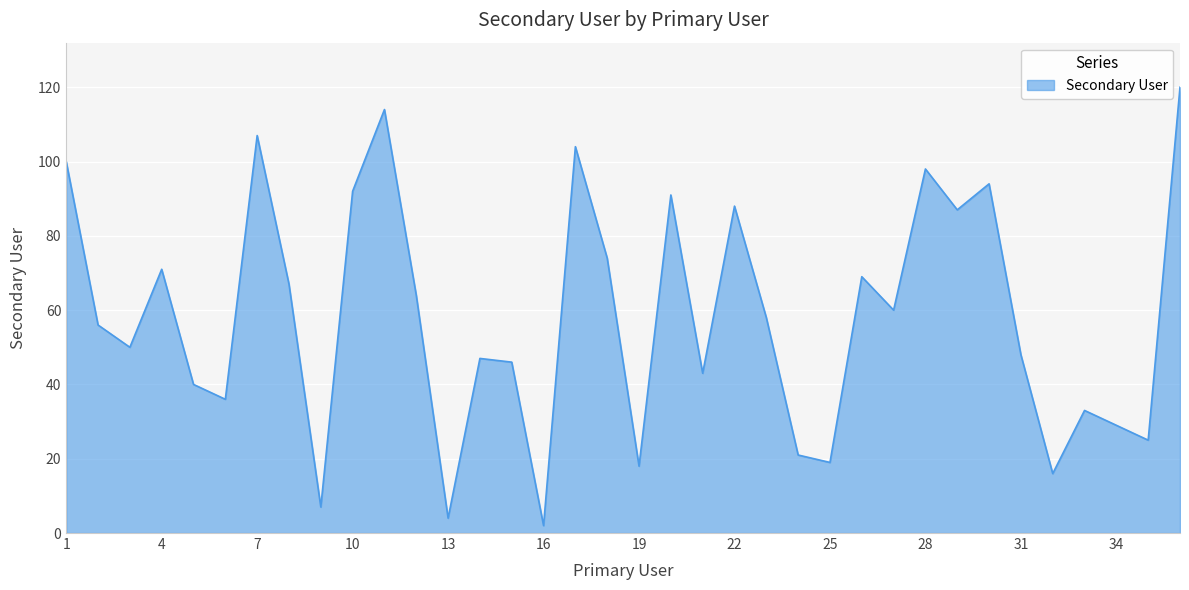

What is the difference between the maximum and minimum values?

118